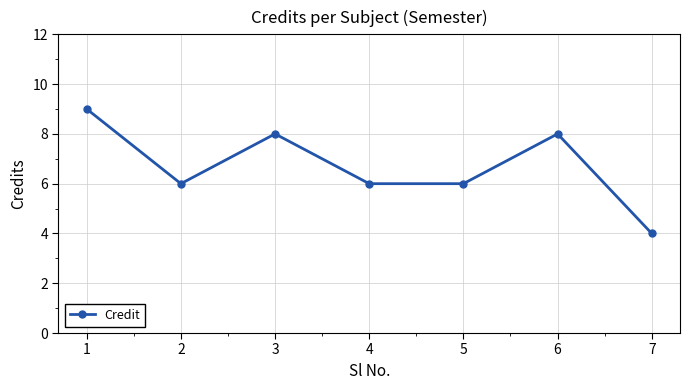

Where is the first local maximum?

3